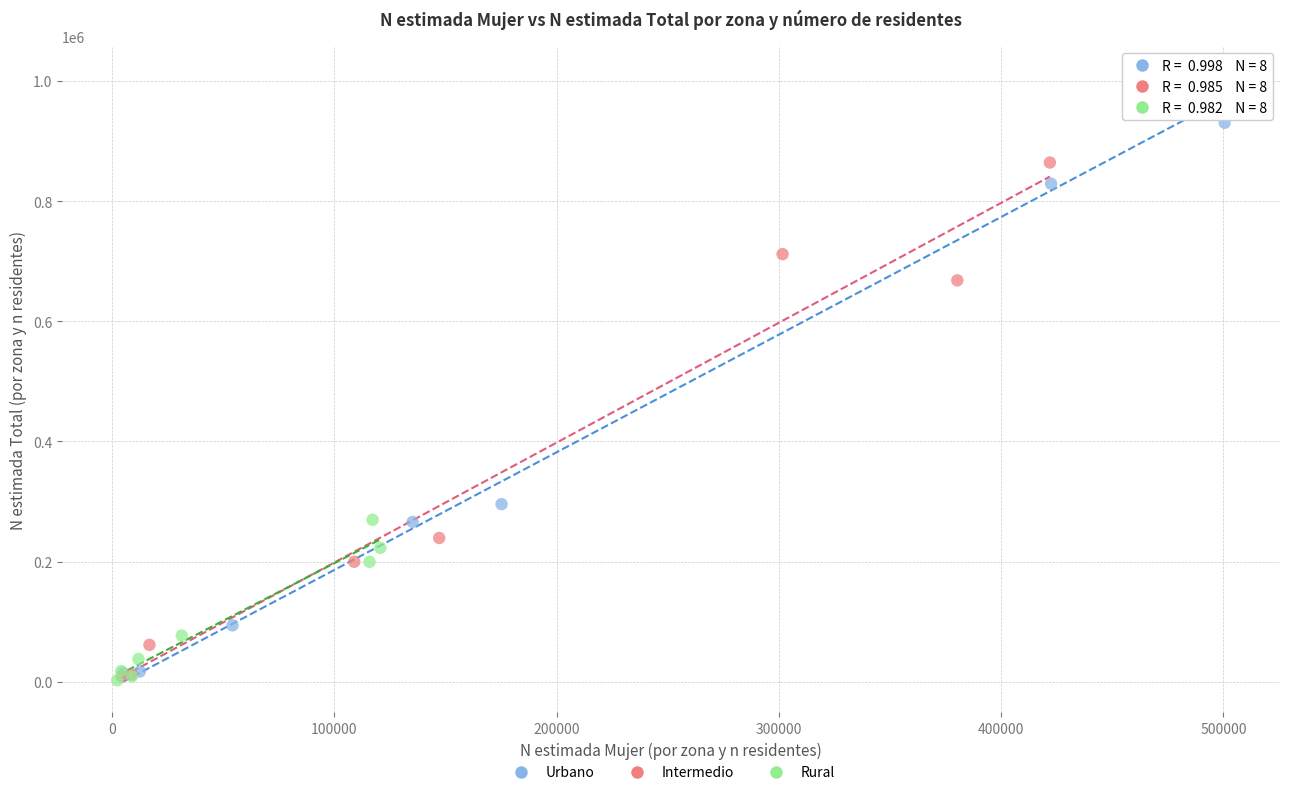

Which series contains the highest Y value?

Urbano